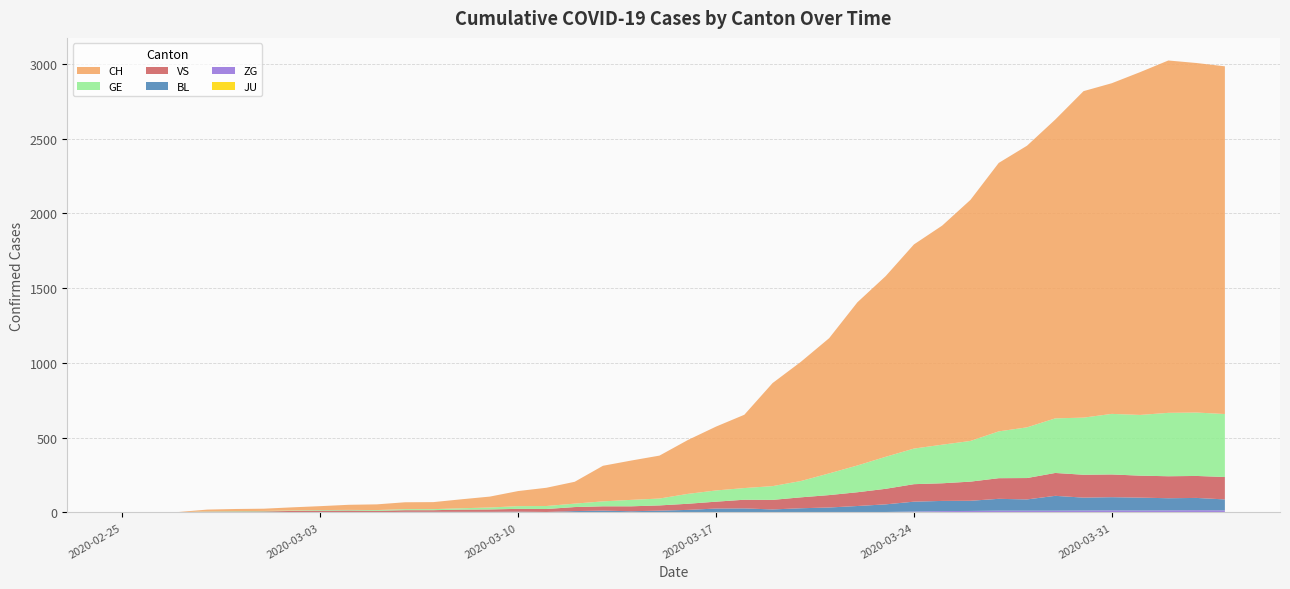

Reading right to left, list all the values displayed in this chart.

GE: 421	424	424	406	405	382	365	339	313	272	258	238	214	179	145	109	92	78	75	66	46	43	33	23	20	18	13	9	7	7	5	4	4	3	3	3	2	1	1	0
VS: 150	147	147	147	152	153	153	143	138	128	118	117	104	92	83	73	64	58	46	41	35	33	29	27	20	19	16	15	11	11	10	12	11	9	6	5	5	0	0	0
BL: 73	82	81	86	88	86	99	75	79	68	68	66	51	40	30	27	19	27	26	17	12	8	12	9	3	5	4	4	4	4	1	1	1	1	1	1	0	0	0	0
CH: 2325	2337	2356	2292	2211	2183	1998	1883	1795	1612	1465	1365	1208	1091	904	797	689	490	427	360	287	263	238	146	122	101	73	60	47	46	38	34	26	21	15	14	12	2	1	0
JU: 0	0	0	0	0	0	0	0	0	0	0	0	0	0	0	0	0	0	0	0	0	0	0	0	0	0	0	0	0	0	0	0	0	0	0	0	0	0	0	0
ZG: 14	15	14	13	14	13	12	12	12	10	9	6	3	3	3	1	1	0	0	0	0	0	0	0	0	0	0	0	0	0	0	0	0	0	0	0	0	0	0	0